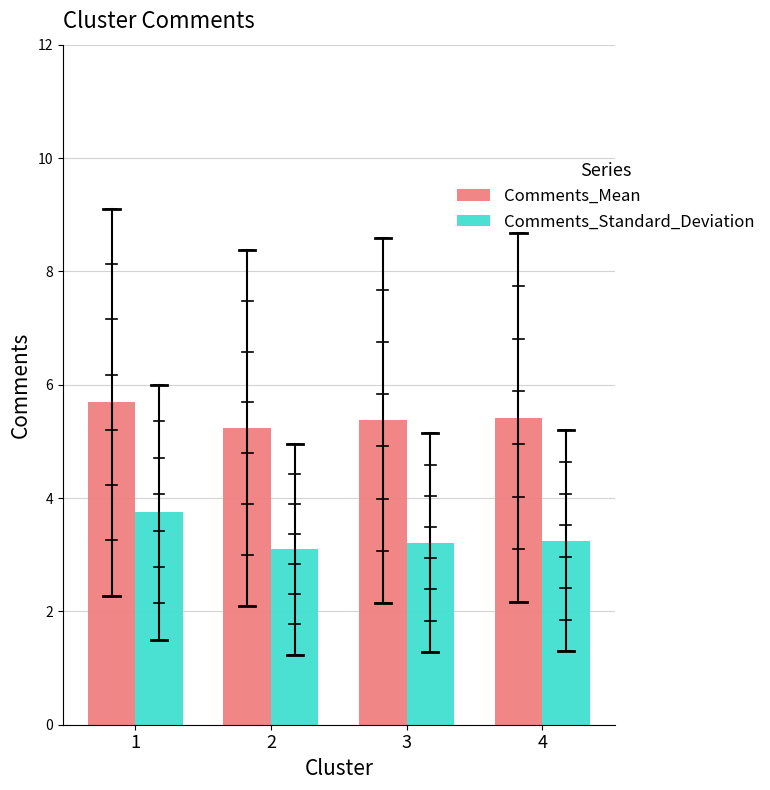

Are the bars horizontal?

No